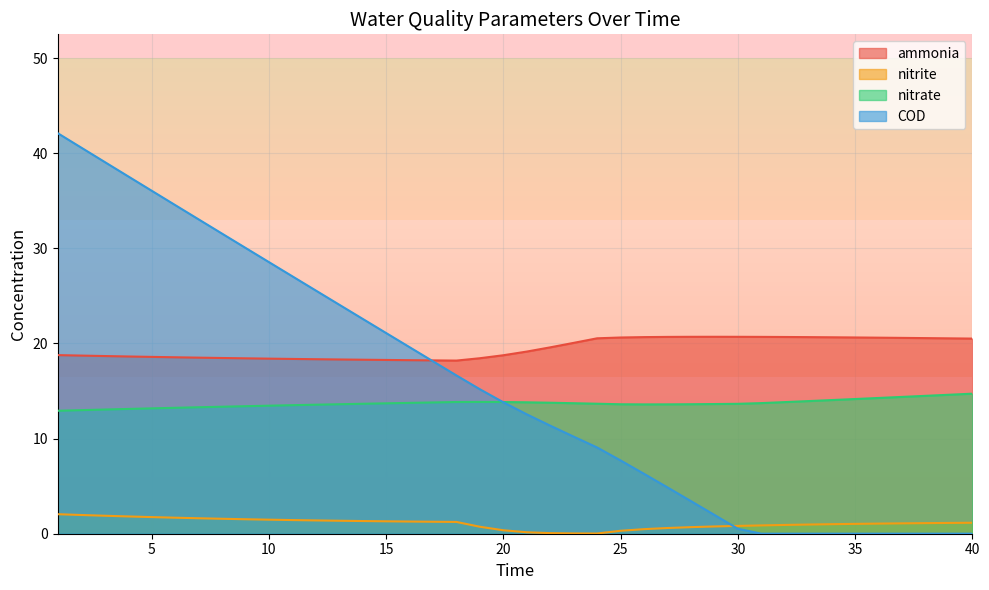

What is the total value across all series at 19?

48.2